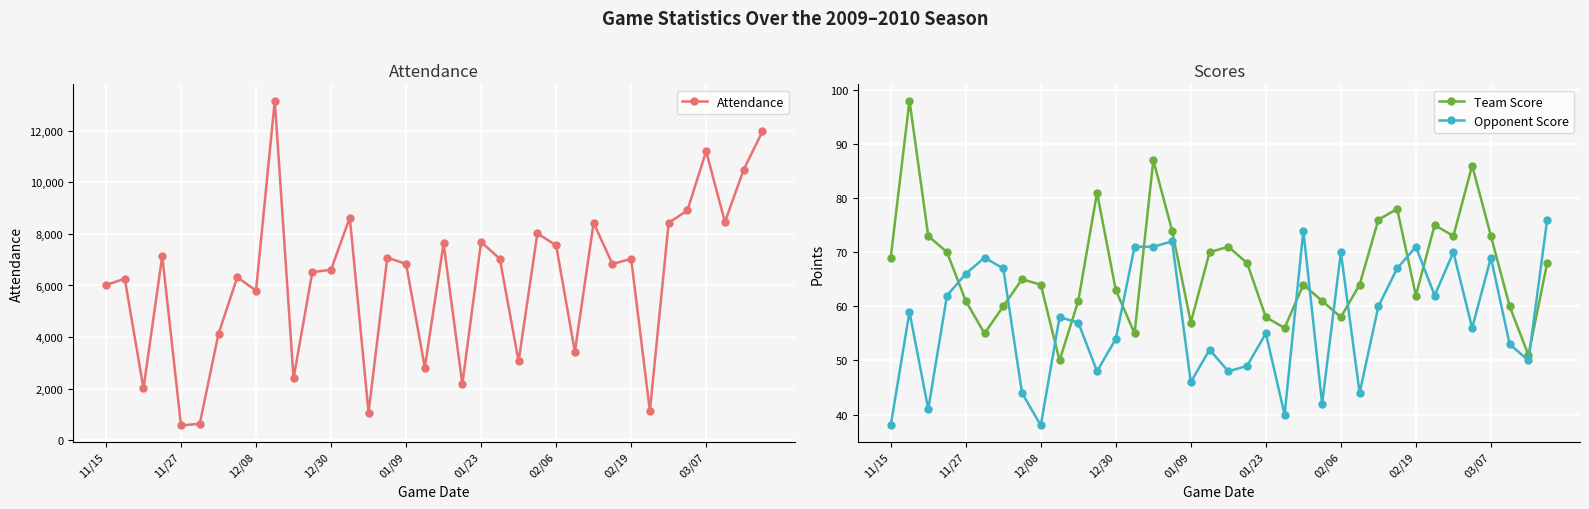

What value does the Opponent Score series have at 02/19?

71